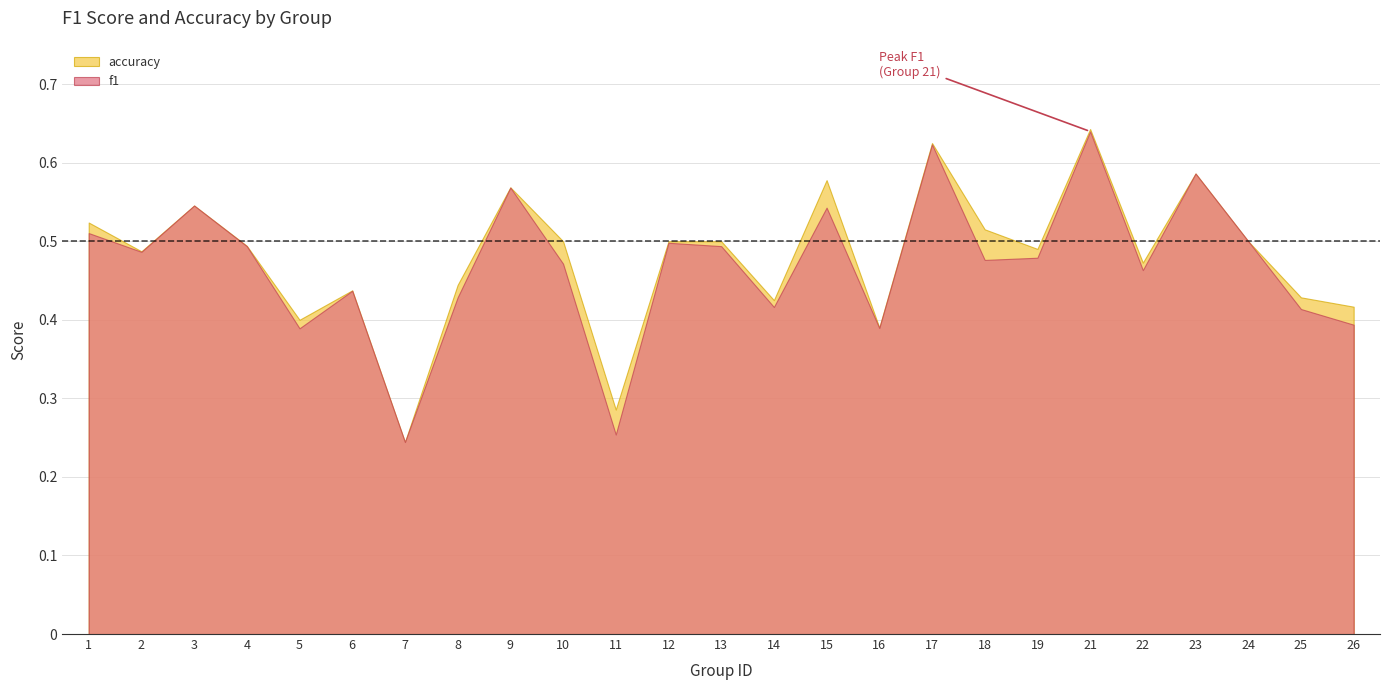

Rank the series at 23 from lowest to highest value.

f1, accuracy